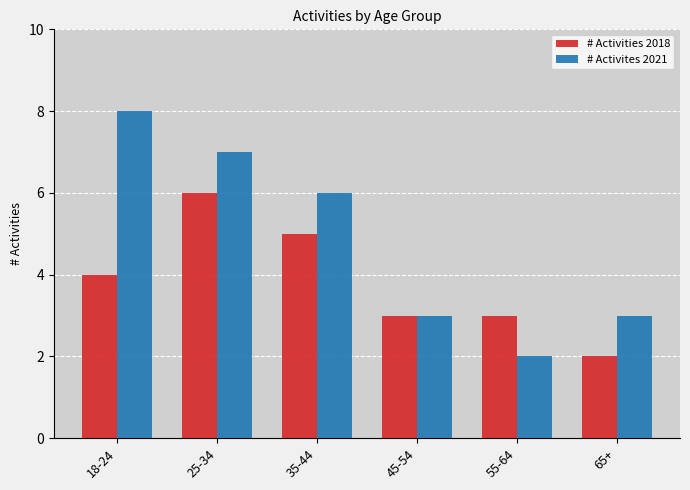

What is the difference between the maximum and minimum values in the # Activites 2021 series?

6